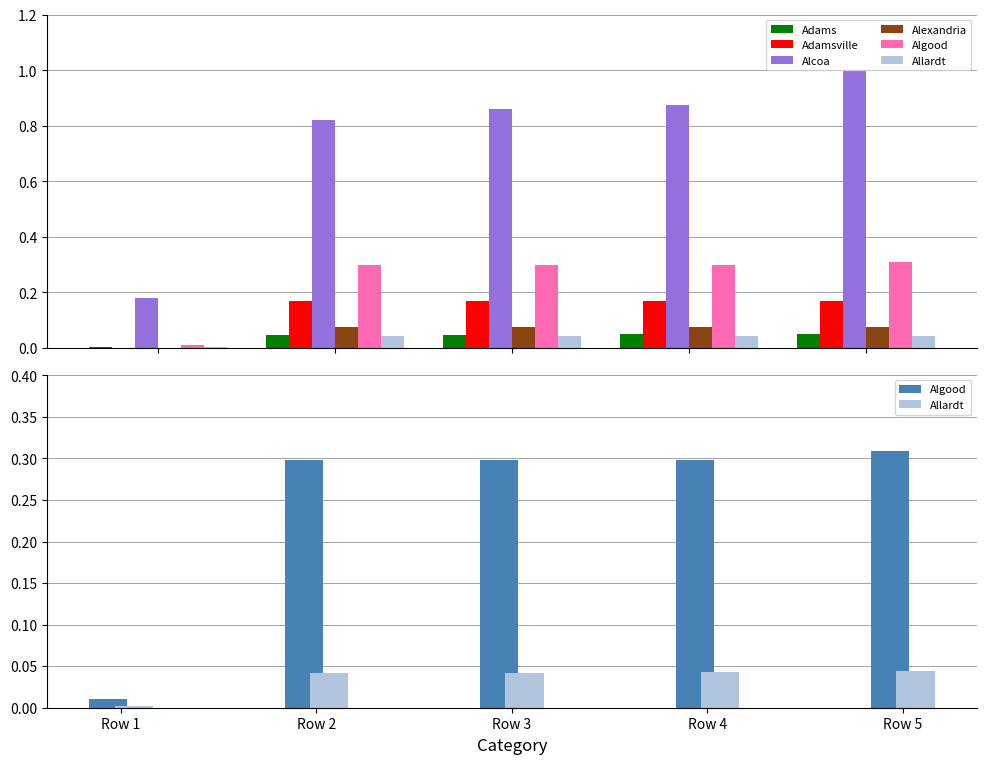

Which series has the largest total across all categories?

Alcoa